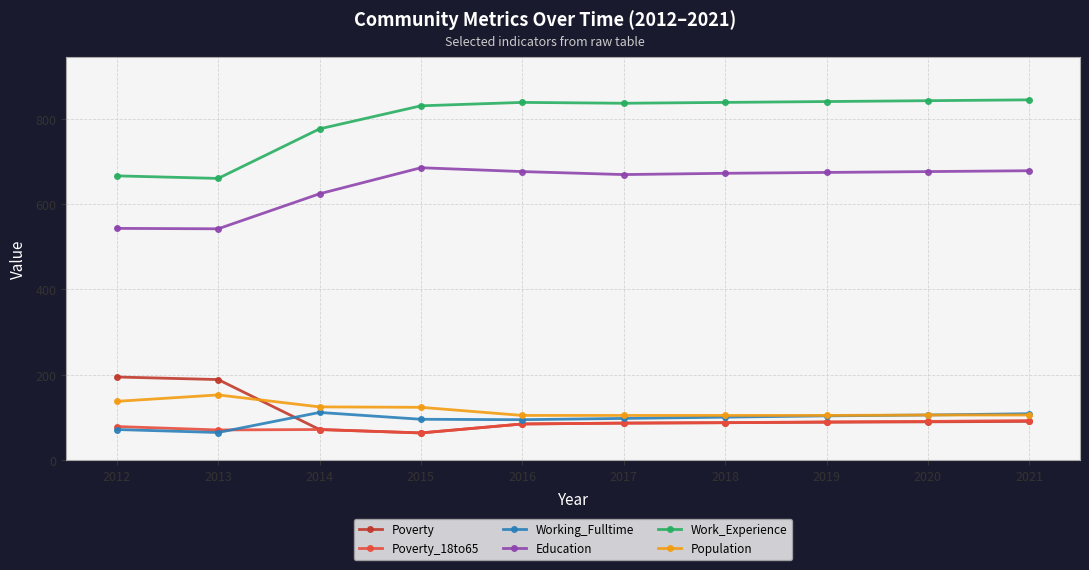

What value does the Education series have at 2016, to the nearest 5?

675